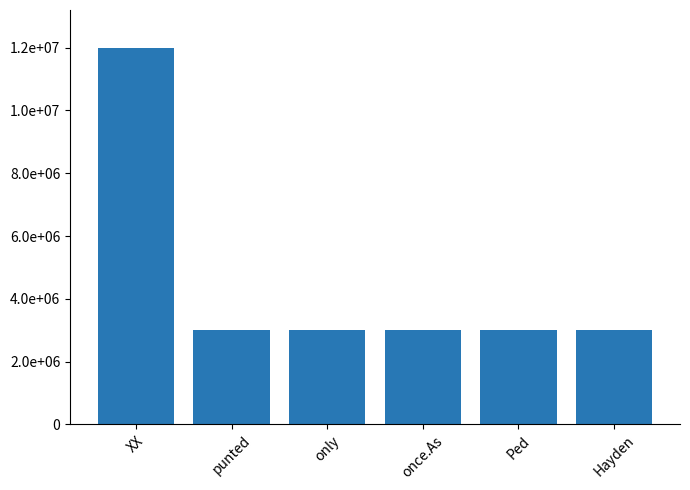

Is it true that the value at only is 1838540?

False